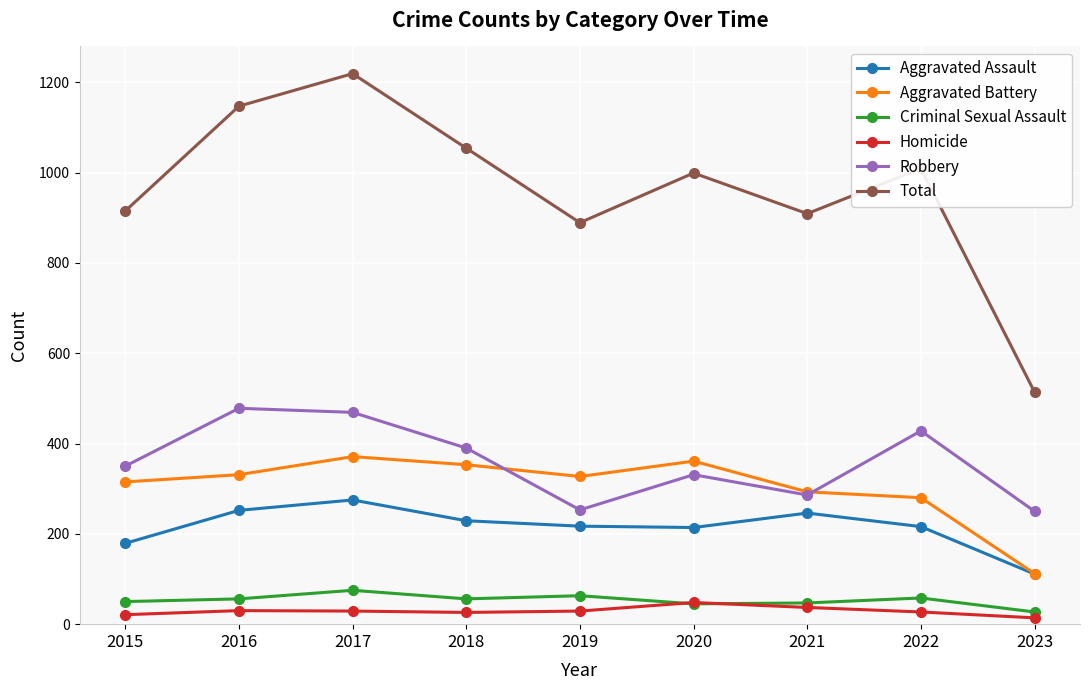

What is the value of the Criminal Sexual Assault point at the 1st from the left?

50